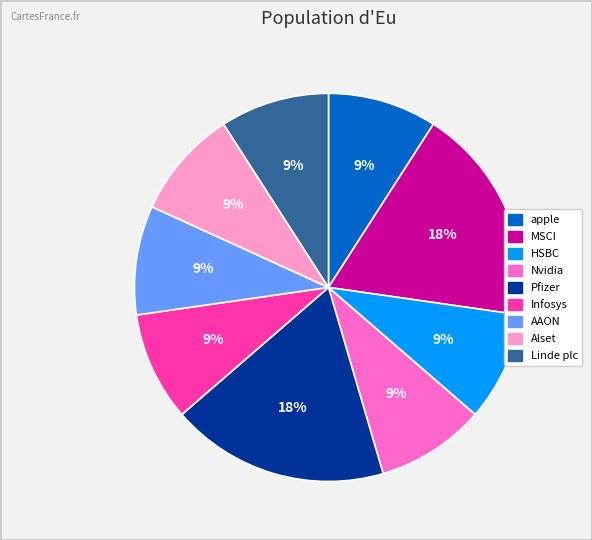

To the nearest percent, what portion does Linde plc represent?

9%